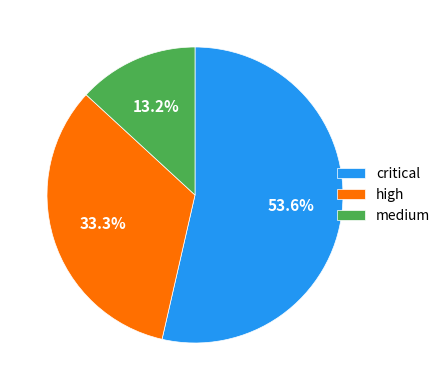

What is the smallest slice in the pie chart?

medium